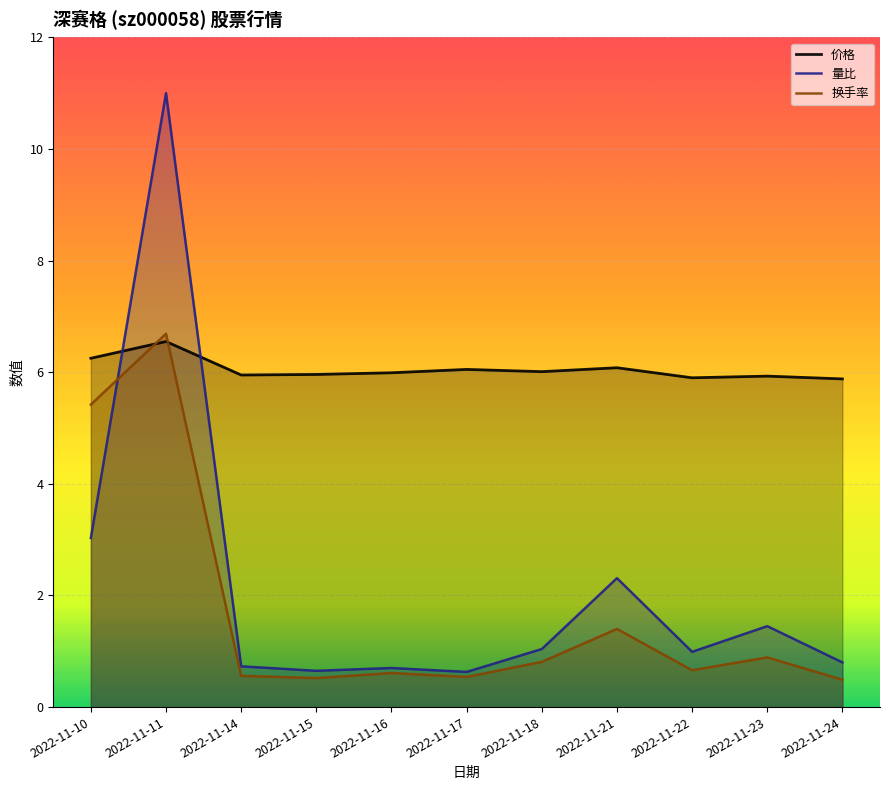

What is the maximum value shown in the chart?

11.0